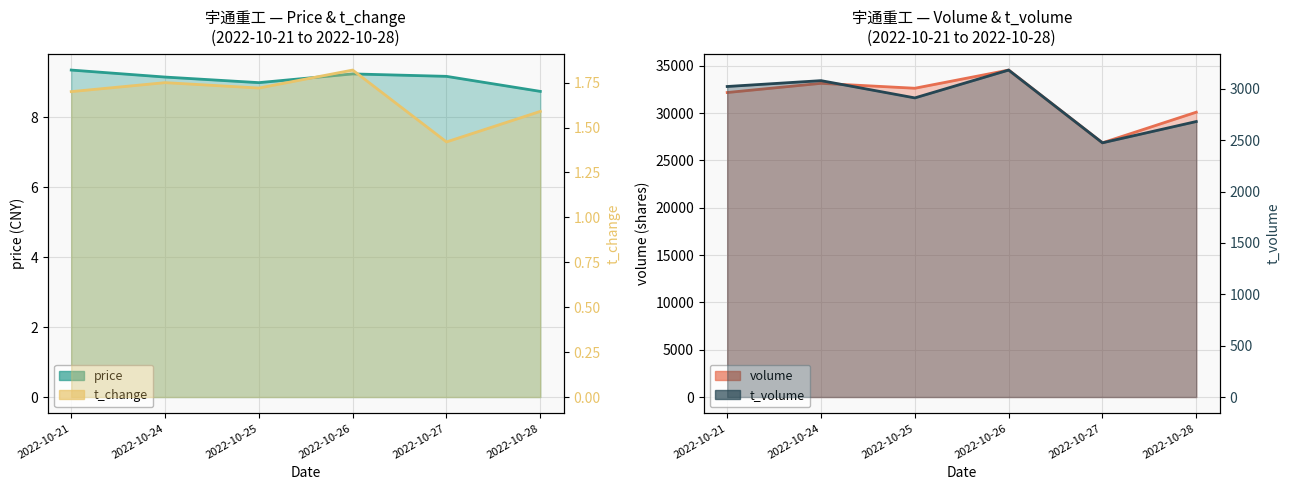

Rank the series at 2022-10-21 from lowest to highest value.

t_change, price, t_volume, volume